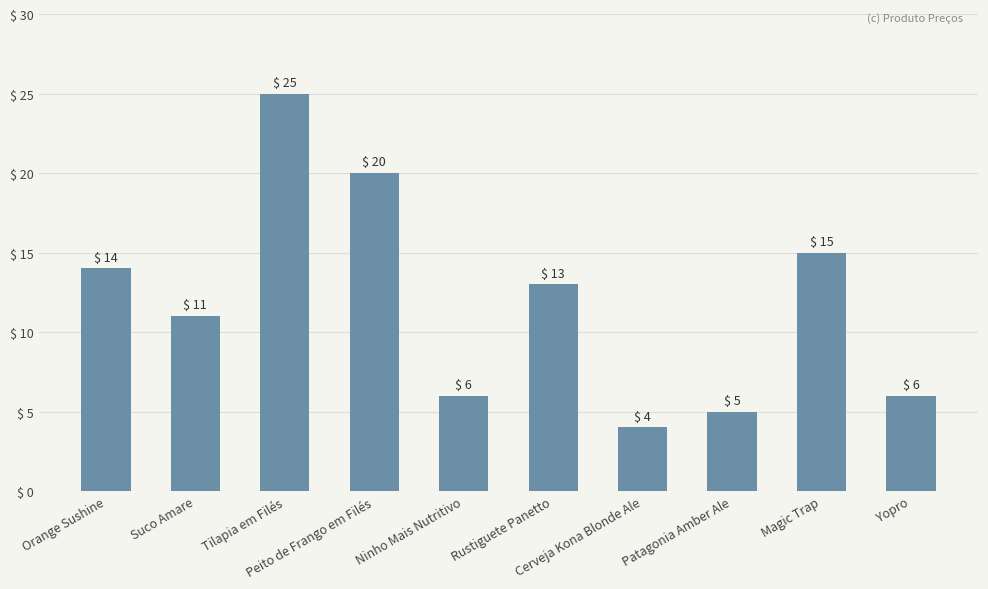

What is the value of the 9th bar from the left?

15